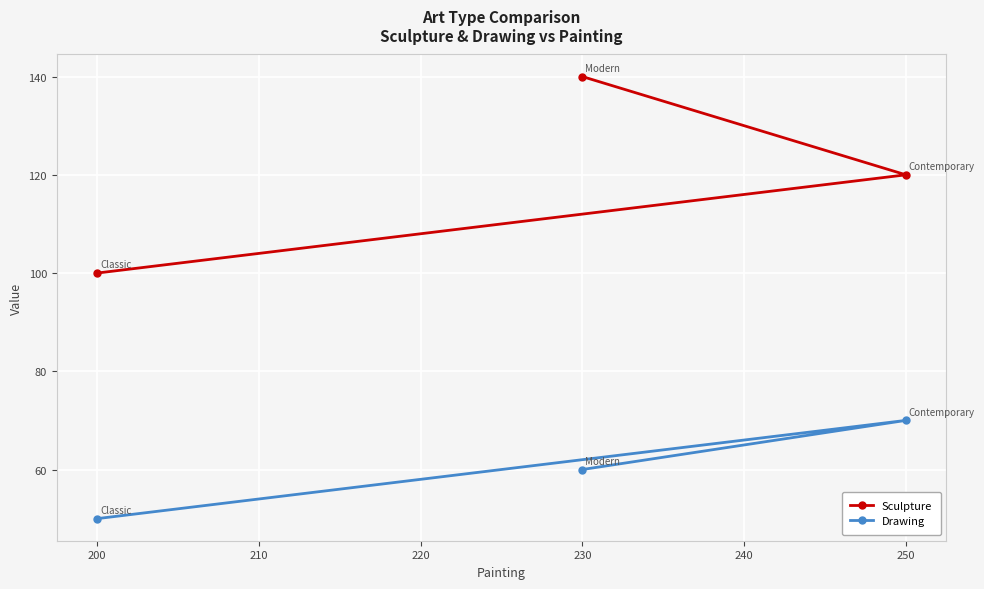

Count the Sculpture values in the range 100 to 140.

3